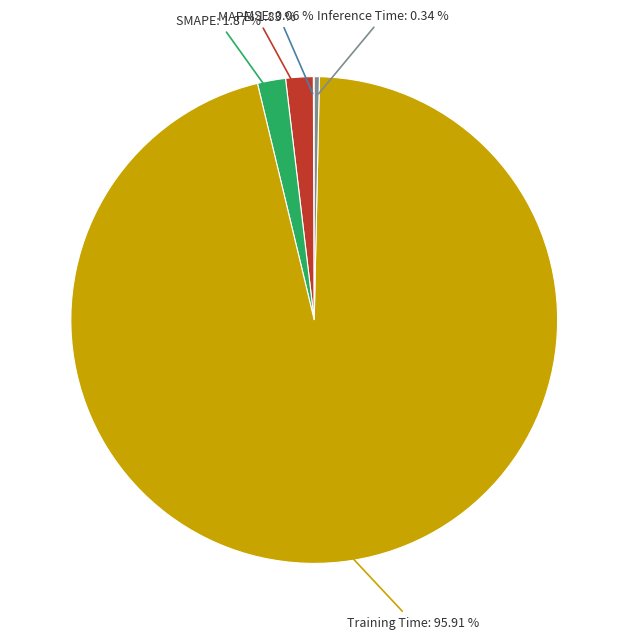

Is there any slice that represents more than half of the pie?

Yes